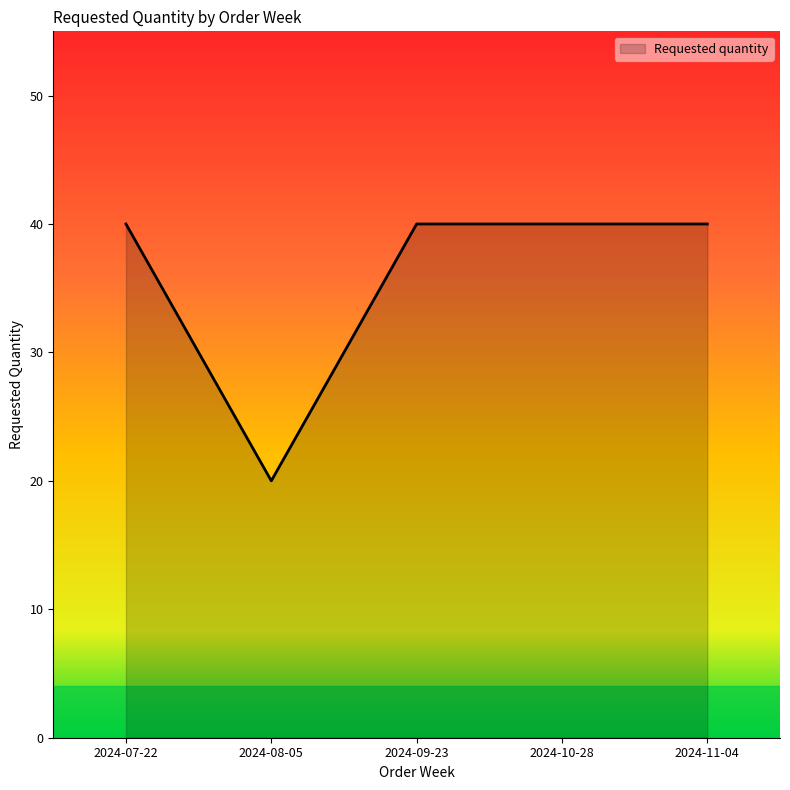

True or false: the data shows 40 at 2024-11-04.

True